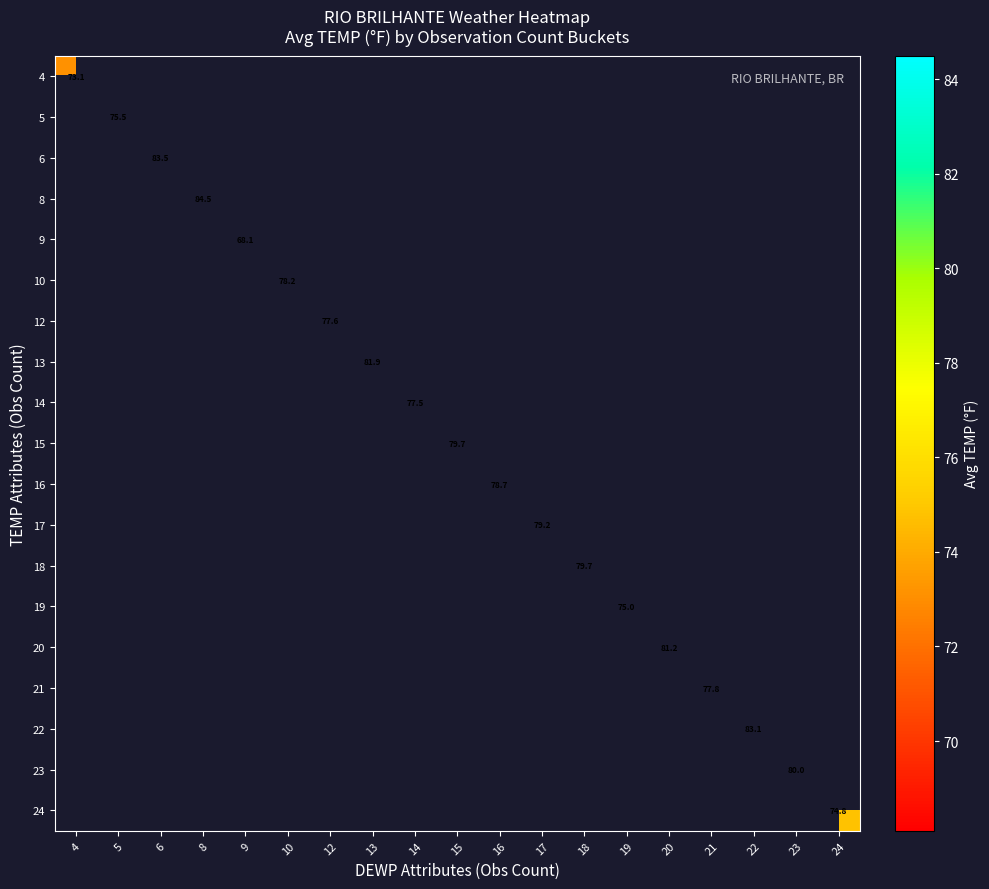

The 16 series shows 78.7 at 16. True or false?

True